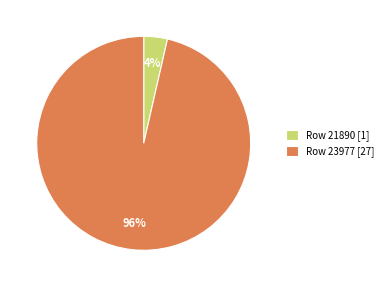

What is the largest slice in the pie chart?

Row 23977 [27]